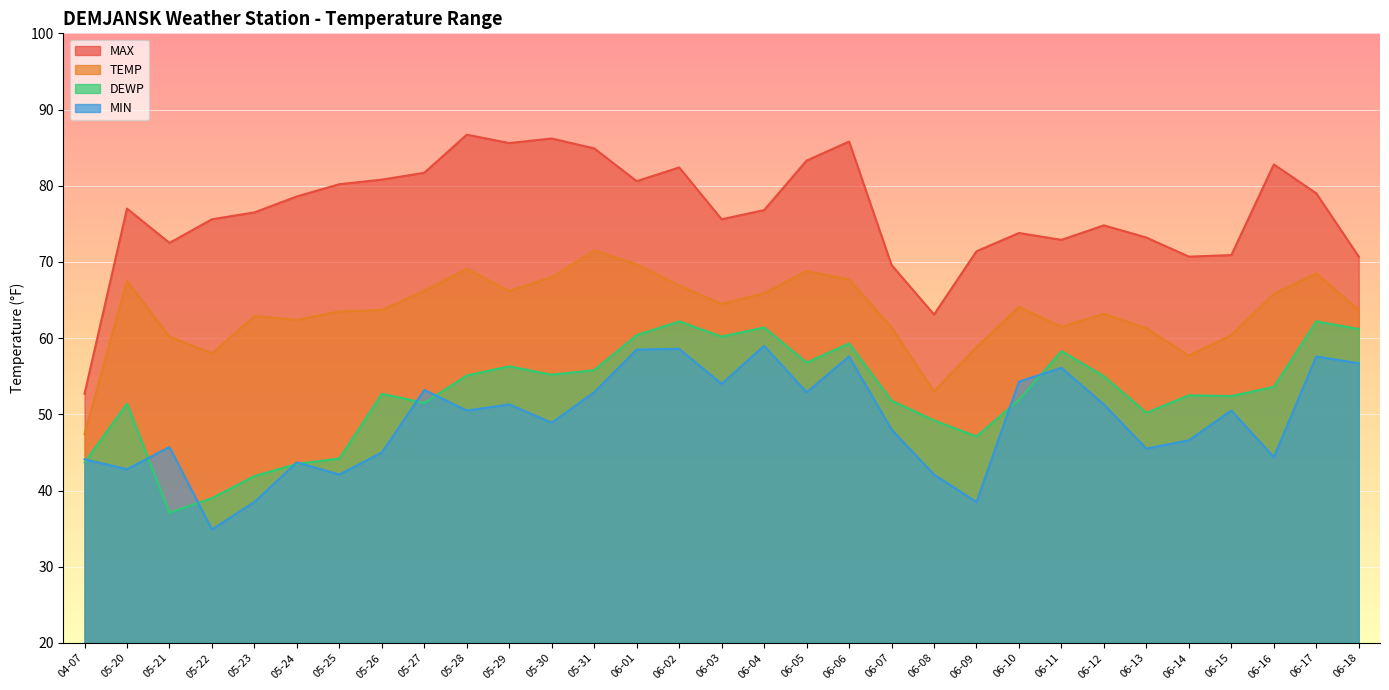

True or false: TEMP and DEWP cross at least once.

False